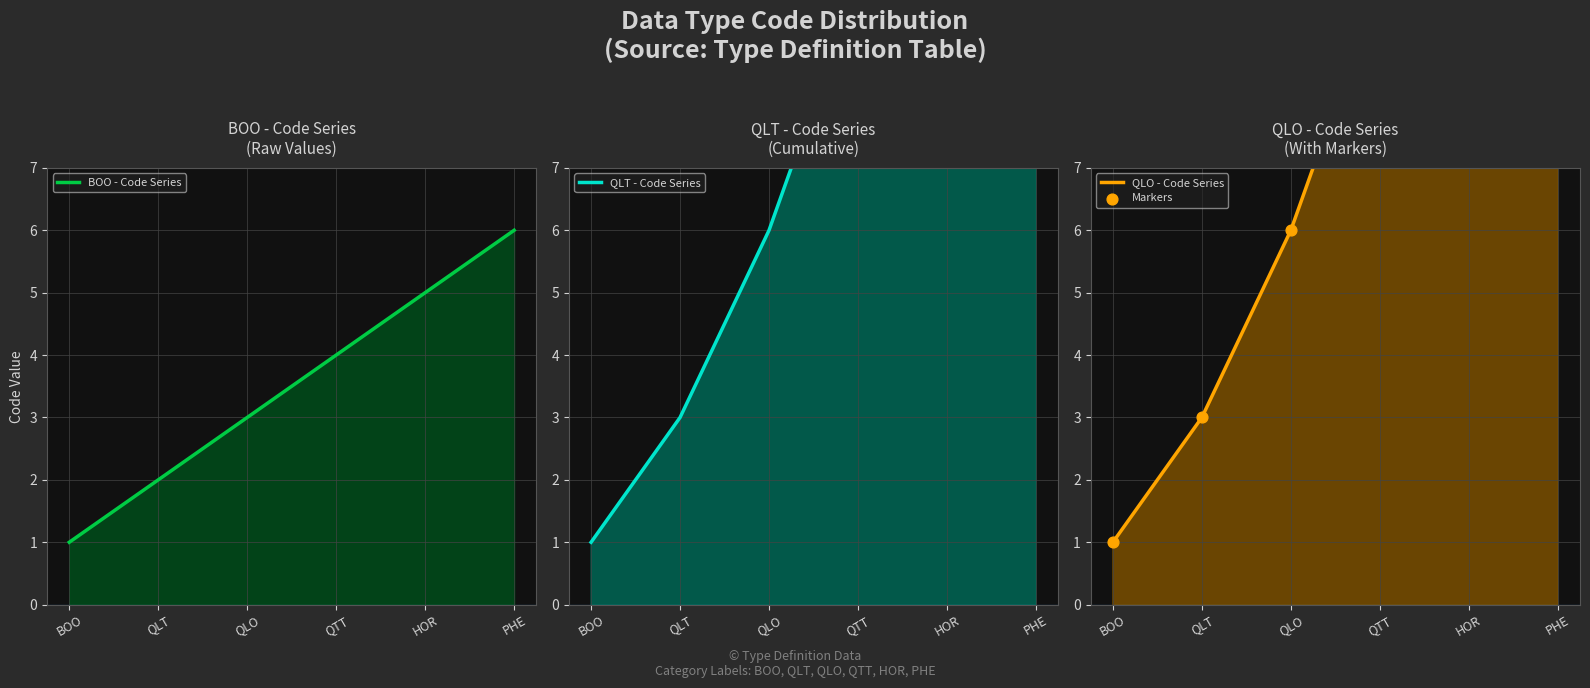

At how many categories does at least one series exceed 9?

3